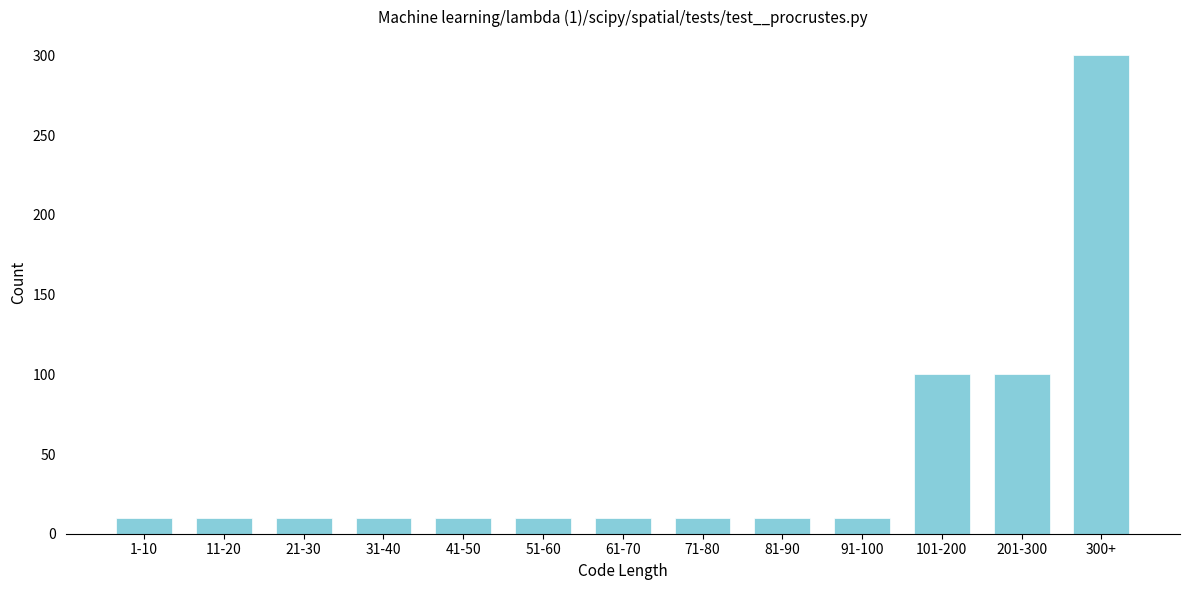

Reading left to right, extract all data points from this chart.

1-10=10	11-20=10	21-30=10	31-40=10	41-50=10	51-60=10	61-70=10	71-80=10	81-90=10	91-100=10	101-200=100	201-300=100	300+=300